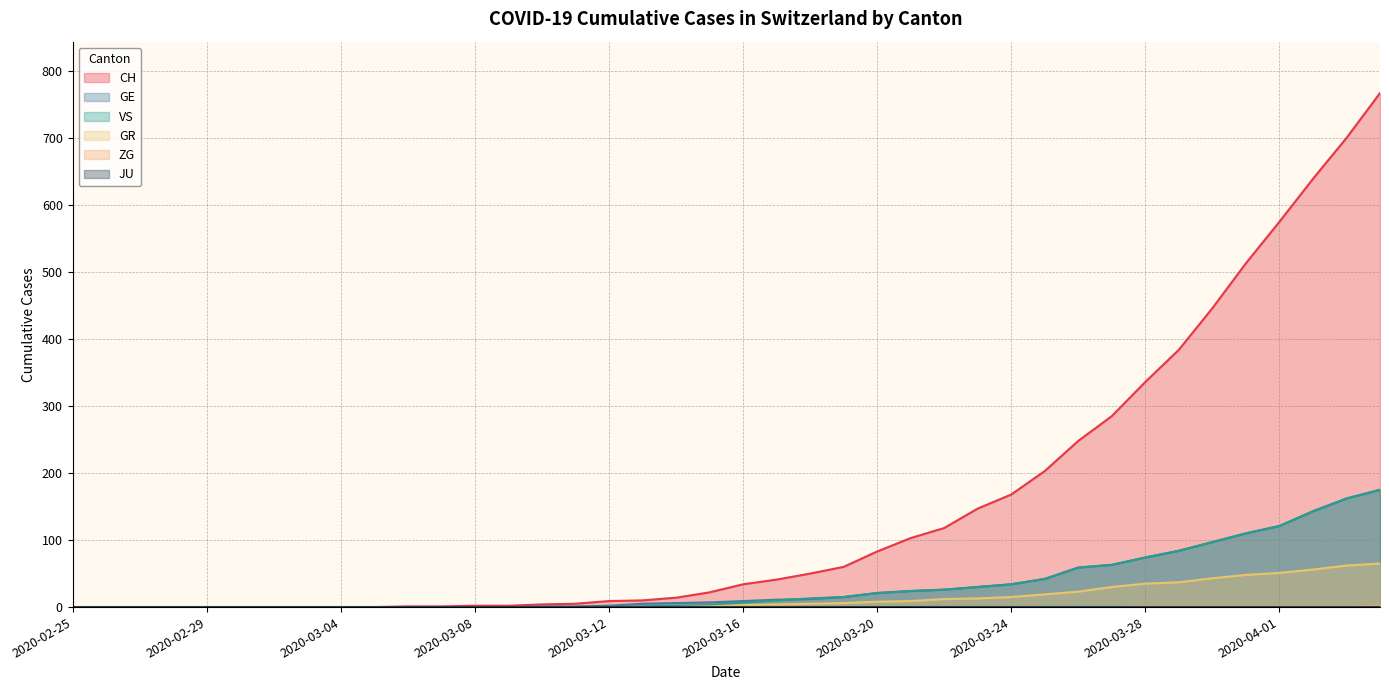

What is the maximum value for VS?

175